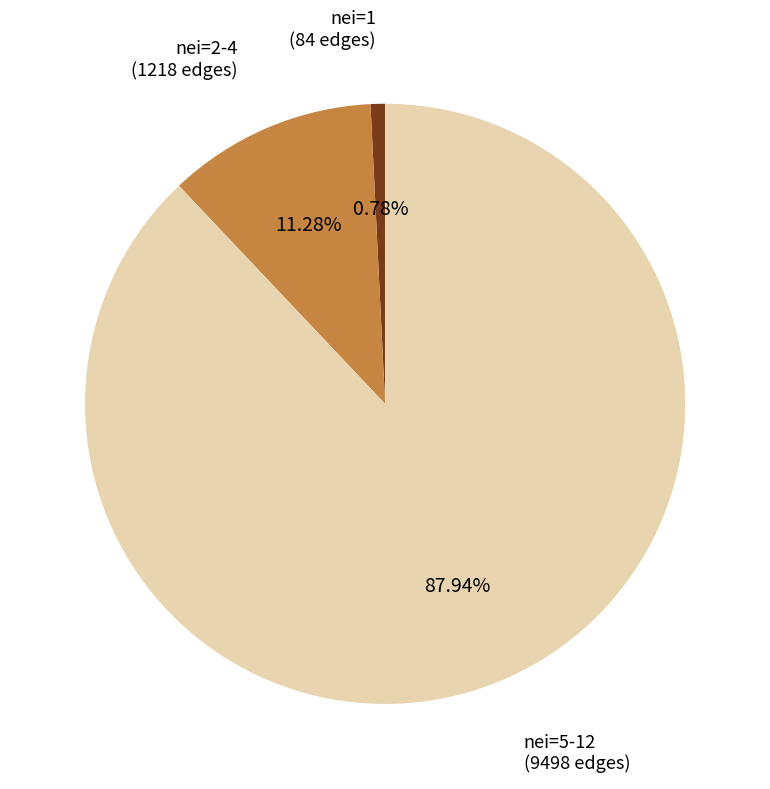

What is the smallest slice in the pie chart?

nei=1 (84 edges)